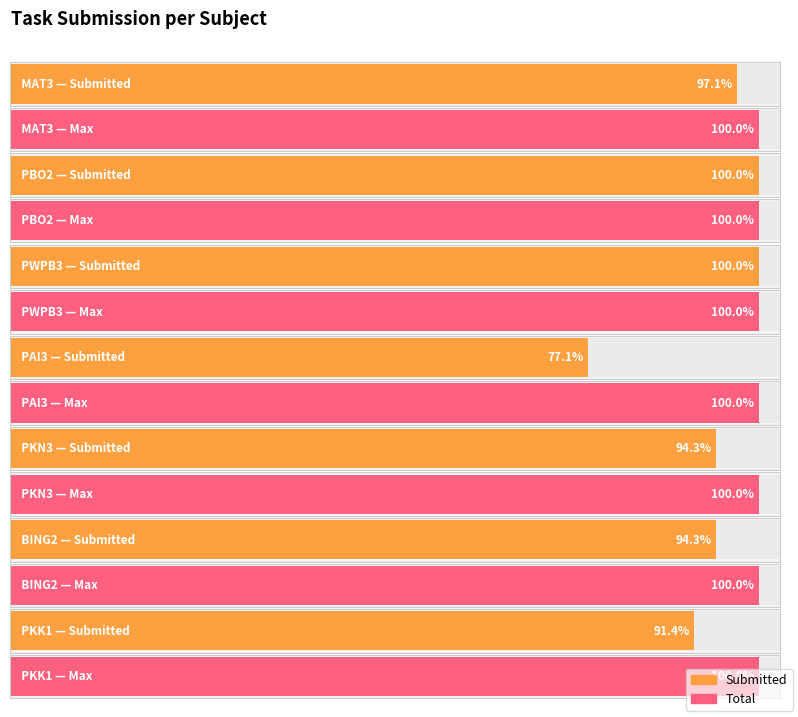

What is the label of the 2nd bar from the right?

BING2